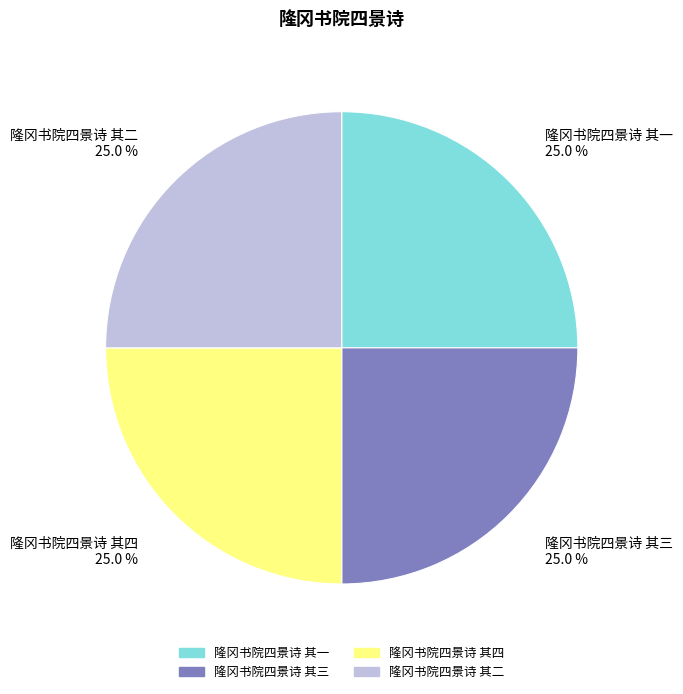

Does 隆冈书院四景诗 其一 account for over 50% of the chart?

No